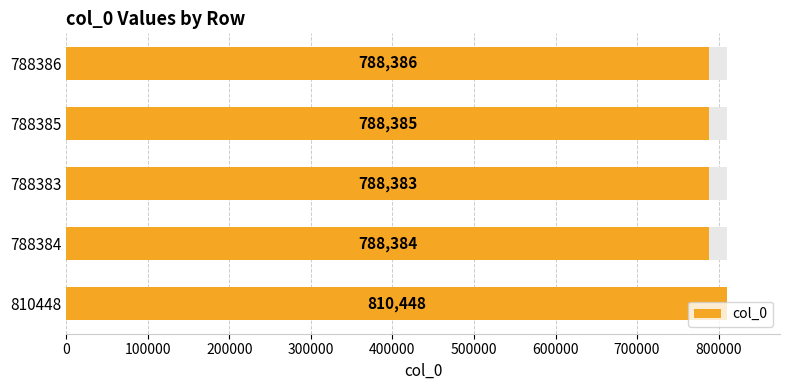

True or false: the data shows 1272640 at 788385.

False